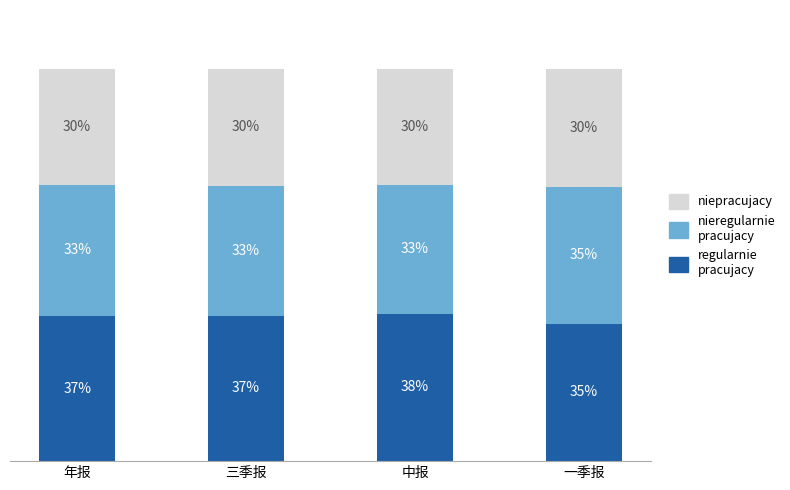

Are the bars horizontal?

No